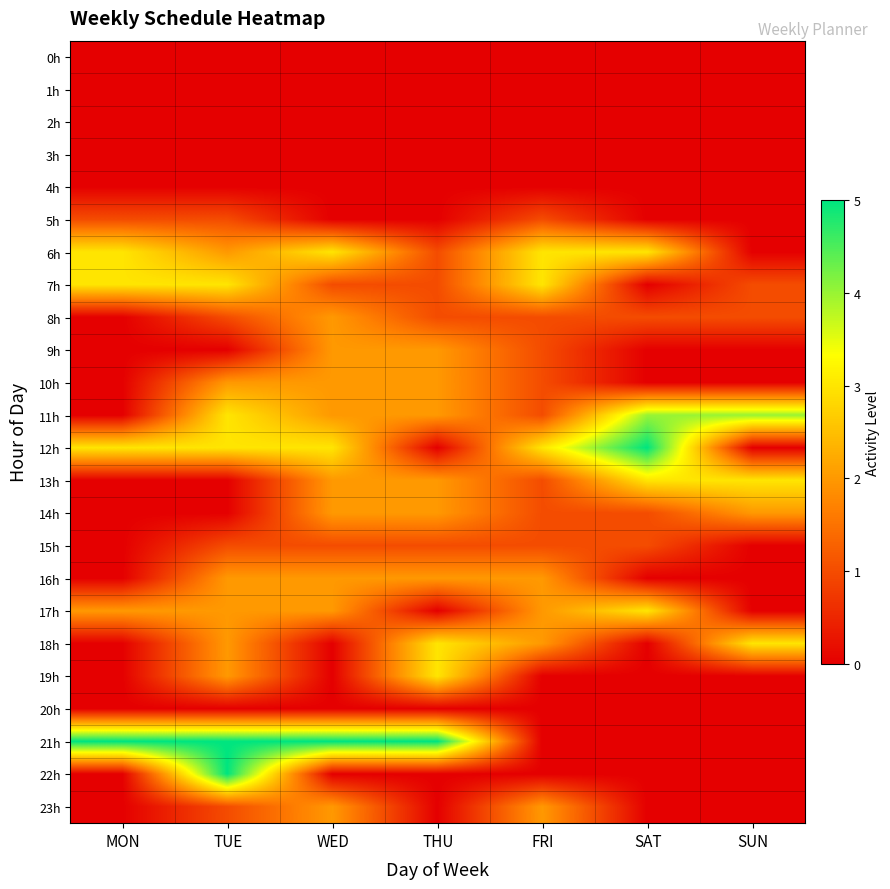

Reading left to right, what are all the values shown in this chart?

0h: MON=0	TUE=0	WED=0	THU=0	FRI=0	SAT=0	SUN=0
1h: MON=0	TUE=0	WED=0	THU=0	FRI=0	SAT=0	SUN=0
2h: MON=0	TUE=0	WED=0	THU=0	FRI=0	SAT=0	SUN=0
3h: MON=0	TUE=0	WED=0	THU=0	FRI=0	SAT=0	SUN=0
4h: MON=0	TUE=0	WED=0	THU=0	FRI=0	SAT=0	SUN=0
5h: MON=1	TUE=1	WED=0	THU=0	FRI=1	SAT=0	SUN=0
6h: MON=3	TUE=2	WED=3	THU=1	FRI=3	SAT=3	SUN=0
7h: MON=3	TUE=3	WED=1	THU=1	FRI=3	SAT=0	SUN=1
8h: MON=0	TUE=1	WED=2	THU=1	FRI=1	SAT=1	SUN=1
9h: MON=0	TUE=0	WED=2	THU=2	FRI=1	SAT=0	SUN=0
10h: MON=0	TUE=2	WED=2	THU=2	FRI=1	SAT=0	SUN=0
11h: MON=0	TUE=3	WED=2	THU=2	FRI=1	SAT=4	SUN=4
12h: MON=3	TUE=3	WED=3	THU=0	FRI=3	SAT=5	SUN=0
13h: MON=0	TUE=0	WED=2	THU=2	FRI=1	SAT=3	SUN=3
14h: MON=0	TUE=0	WED=2	THU=2	FRI=1	SAT=1	SUN=2
15h: MON=0	TUE=1	WED=1	THU=1	FRI=1	SAT=1	SUN=0
16h: MON=0	TUE=2	WED=2	THU=2	FRI=2	SAT=0	SUN=0
17h: MON=2	TUE=2	WED=2	THU=0	FRI=2	SAT=3	SUN=0
18h: MON=0	TUE=2	WED=0	THU=3	FRI=2	SAT=0	SUN=3
19h: MON=0	TUE=2	WED=0	THU=3	FRI=0	SAT=0	SUN=0
20h: MON=0	TUE=0	WED=0	THU=0	FRI=0	SAT=0	SUN=0
21h: MON=5	TUE=5	WED=5	THU=5	FRI=0	SAT=0	SUN=0
22h: MON=0	TUE=5	WED=0	THU=0	FRI=0	SAT=0	SUN=0
23h: MON=0	TUE=1	WED=2	THU=0	FRI=2	SAT=0	SUN=0